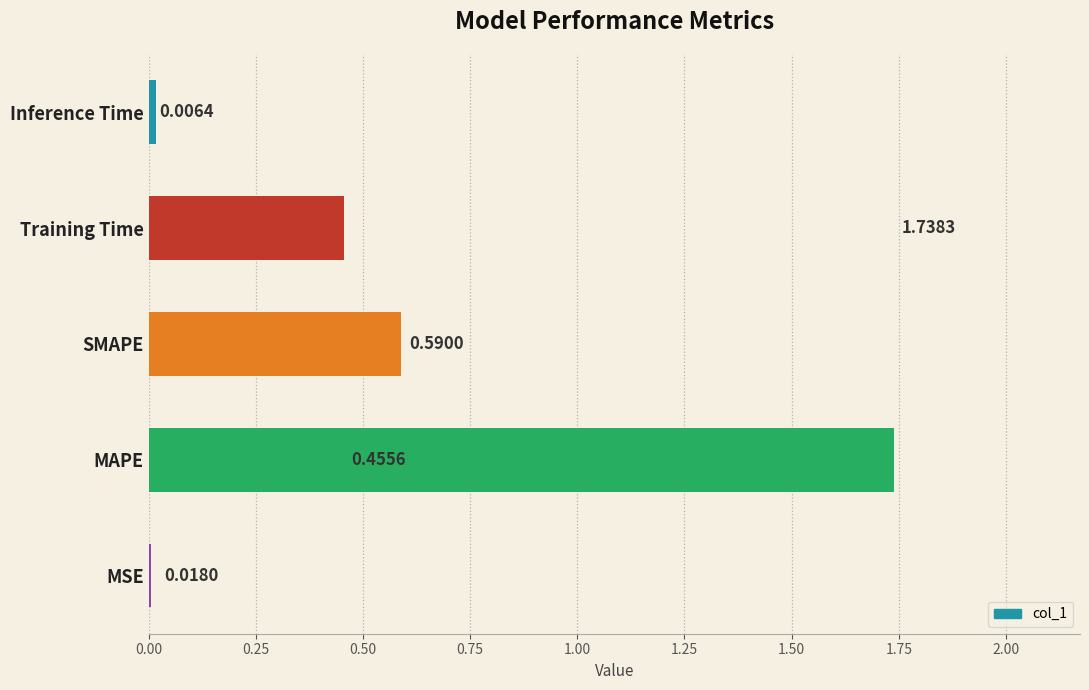

At which label is the value closest to 0?

MSE